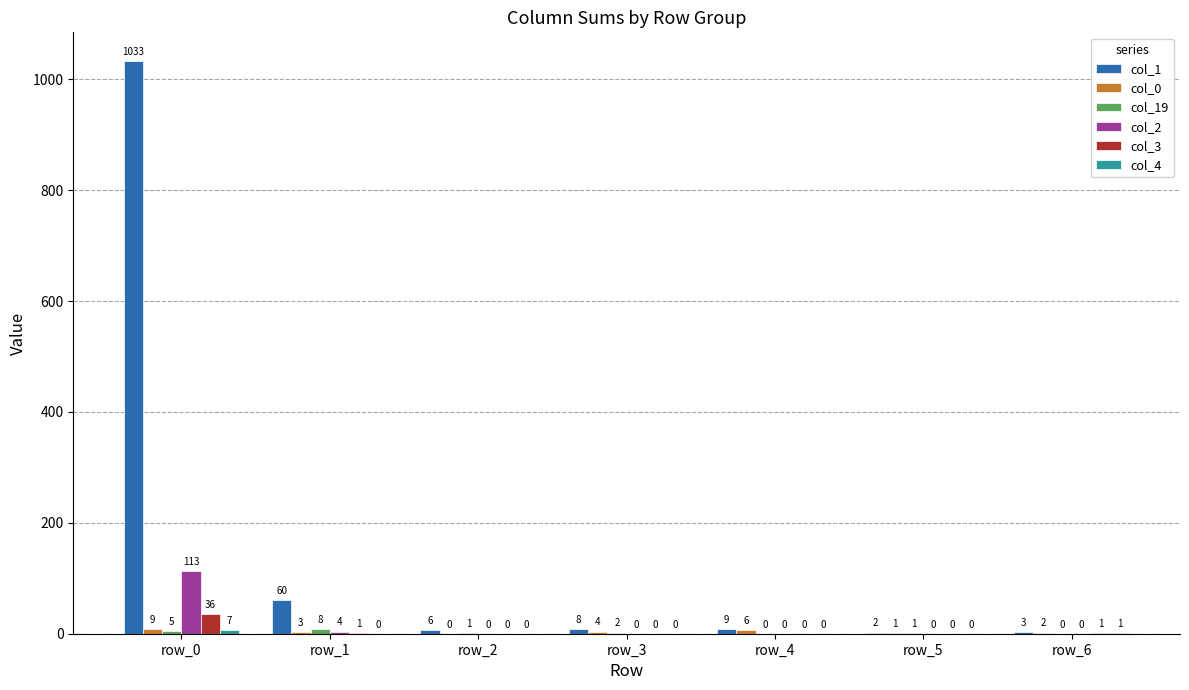

Which series has the largest range (max minus min)?

col_1